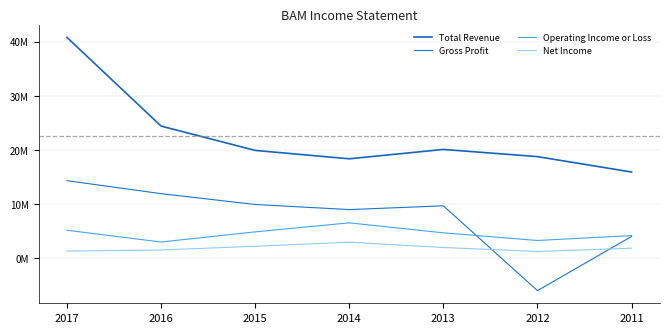

Which series has the largest range (max minus min)?

Total Revenue